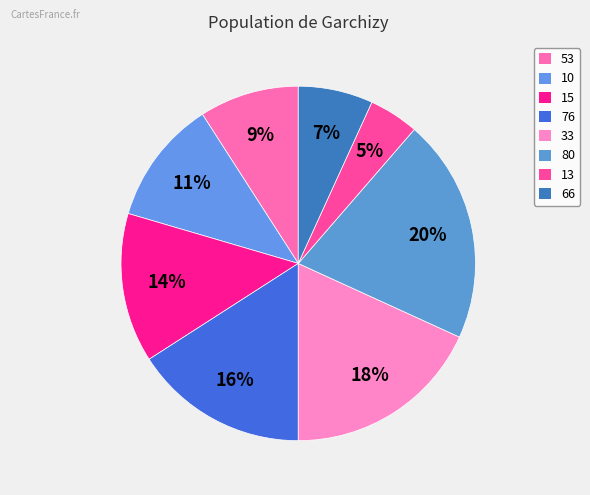

The 33 slice represents 12% of the pie. True or false?

False